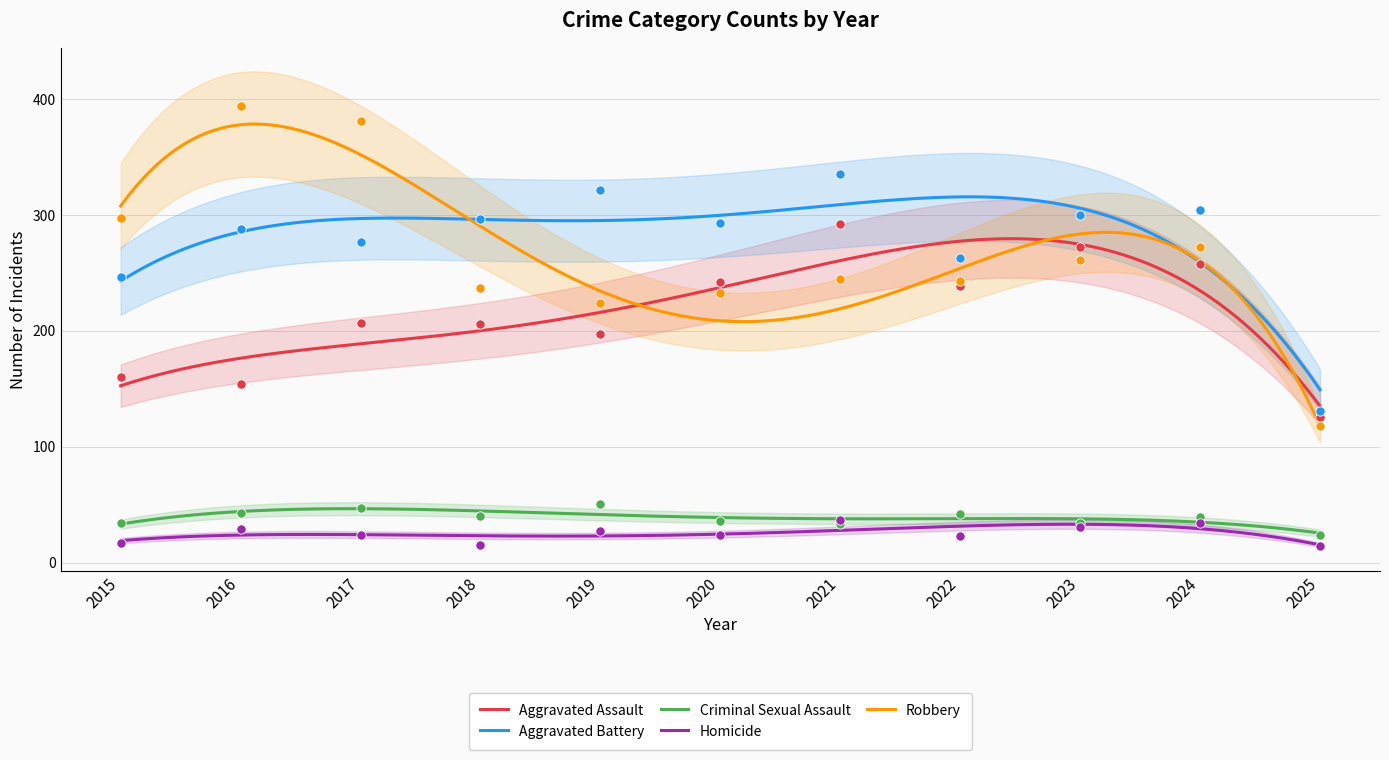

Which series reaches the minimum Y coordinate?

Homicide